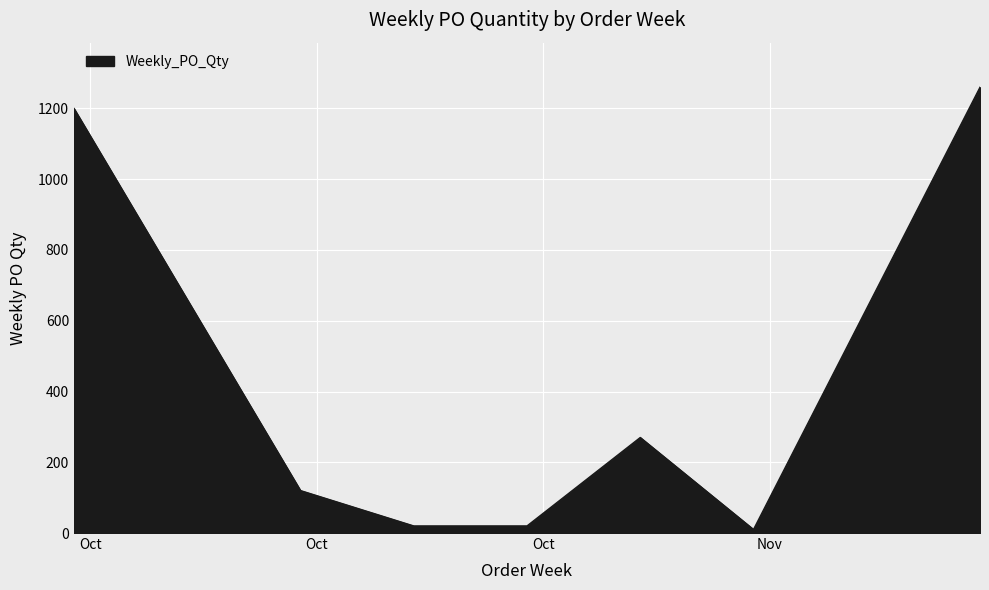

Reading right to left, extract all data points from this chart.

1260	10	270	20	20	120	1200